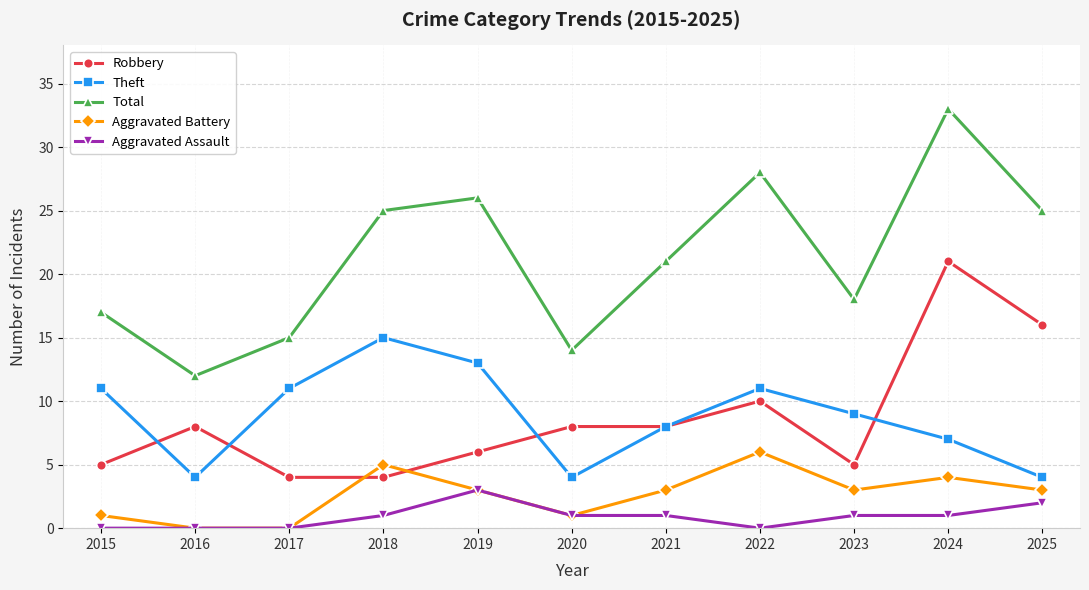

The value of Aggravated Assault at 2024 is 1. True or false?

True